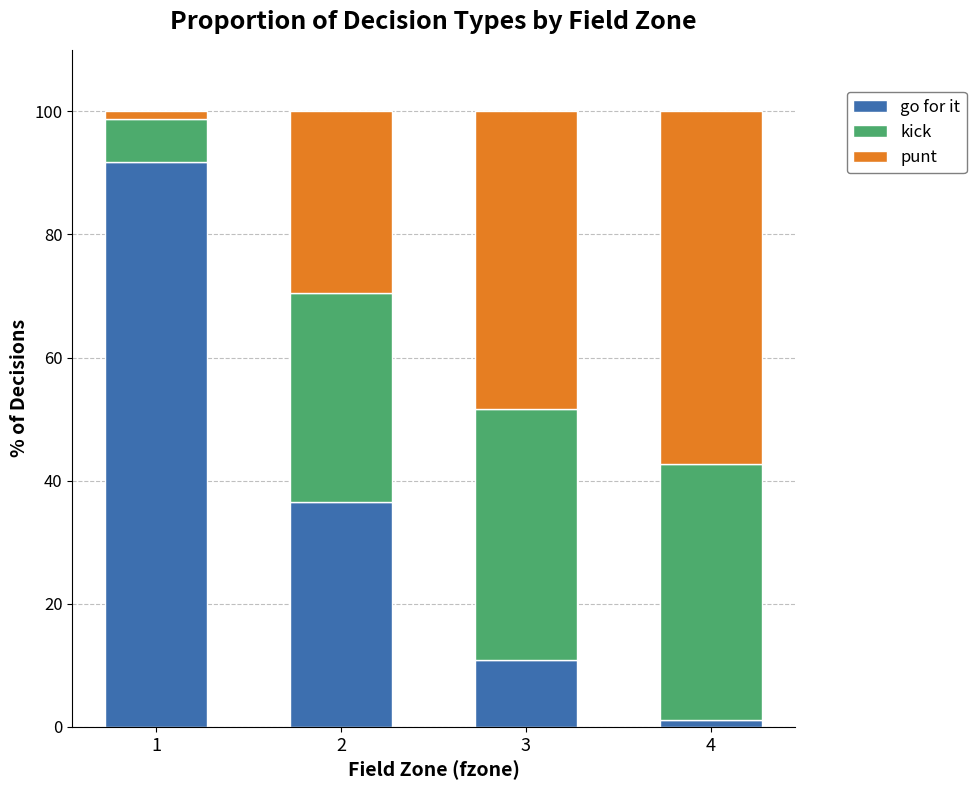

Is it true that go for it equals 10.9 at 3?

True